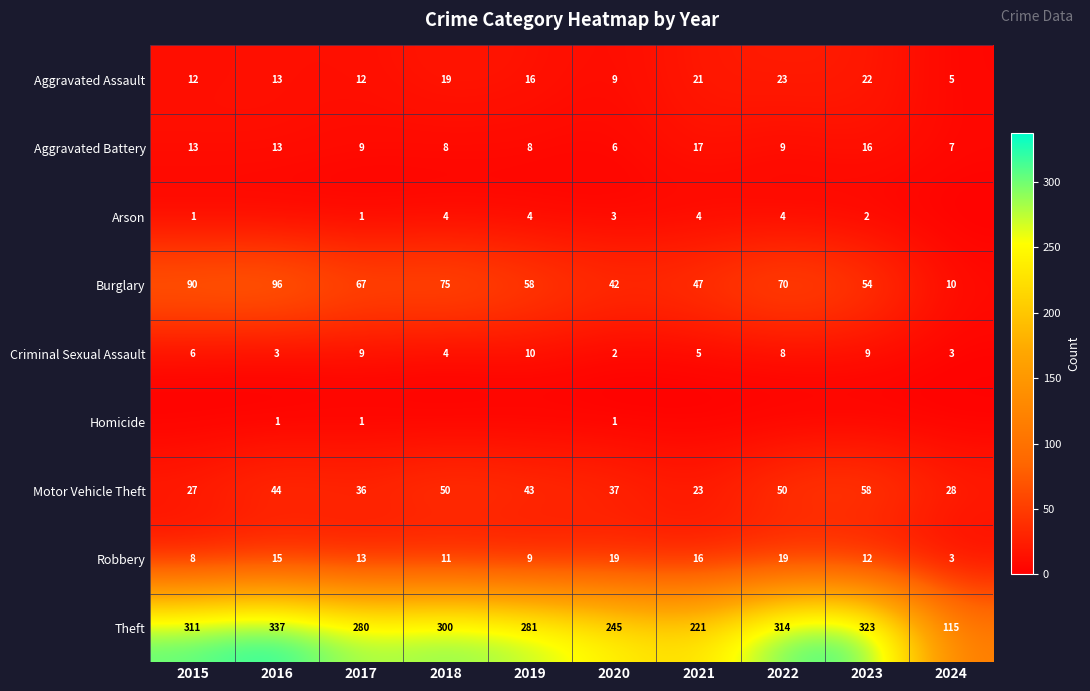

What is the maximum value for Criminal Sexual Assault?

10